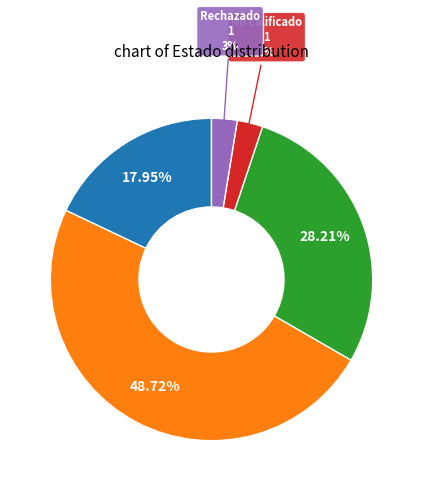

Does any single category account for the majority?

No